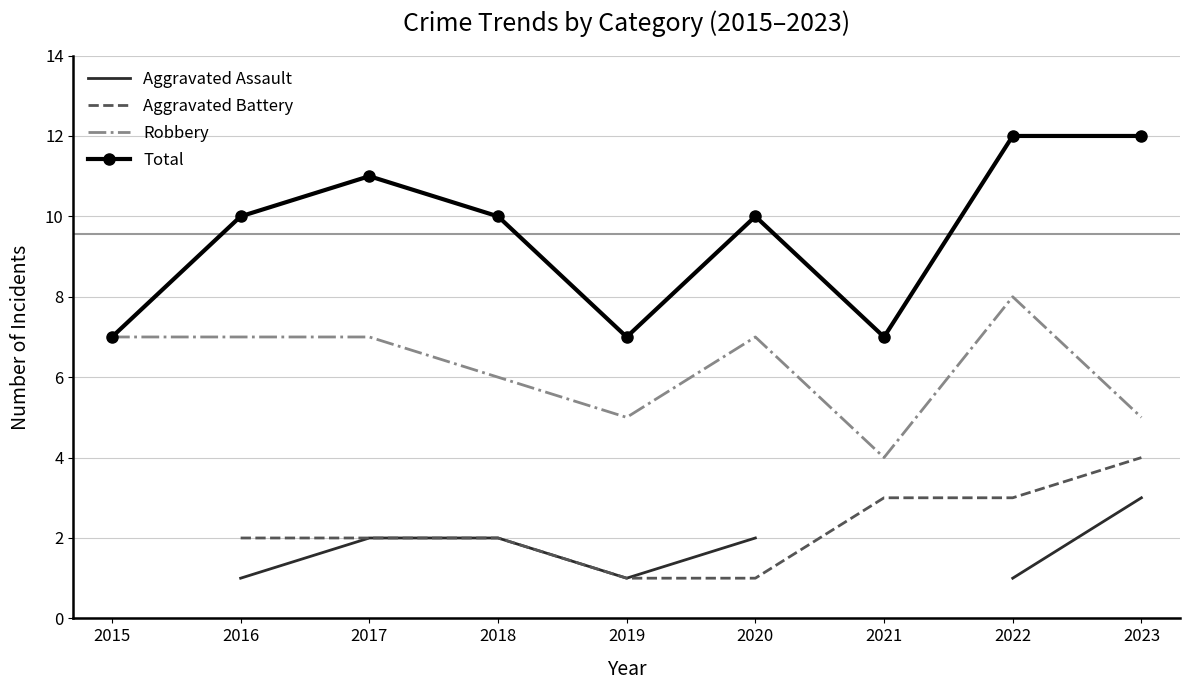

Where is Robbery nearest to the value 6?

2018